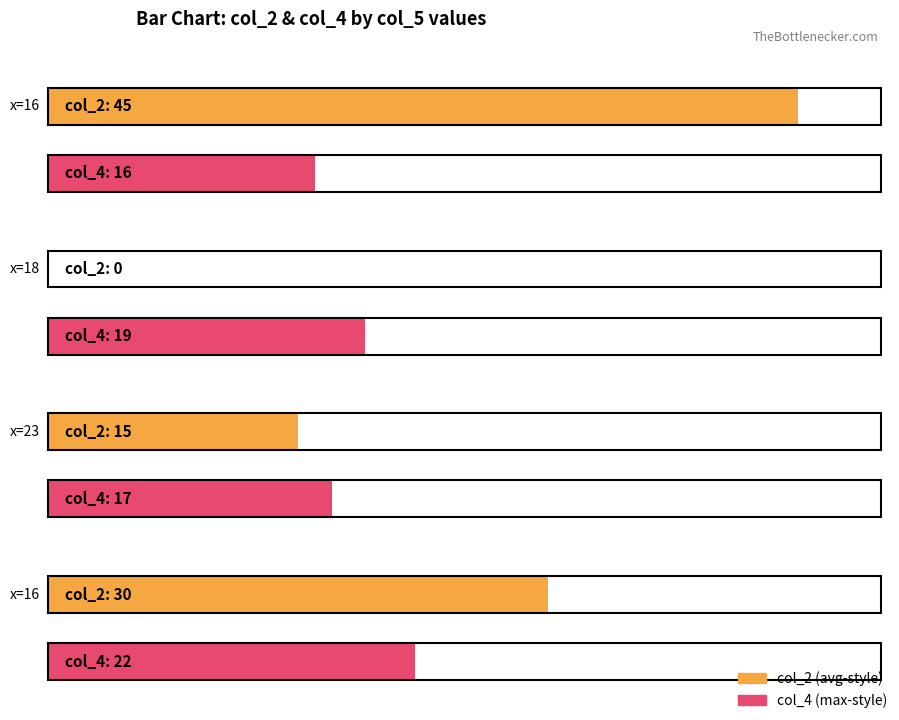

Where is col_4 nearest to the value 19?

18